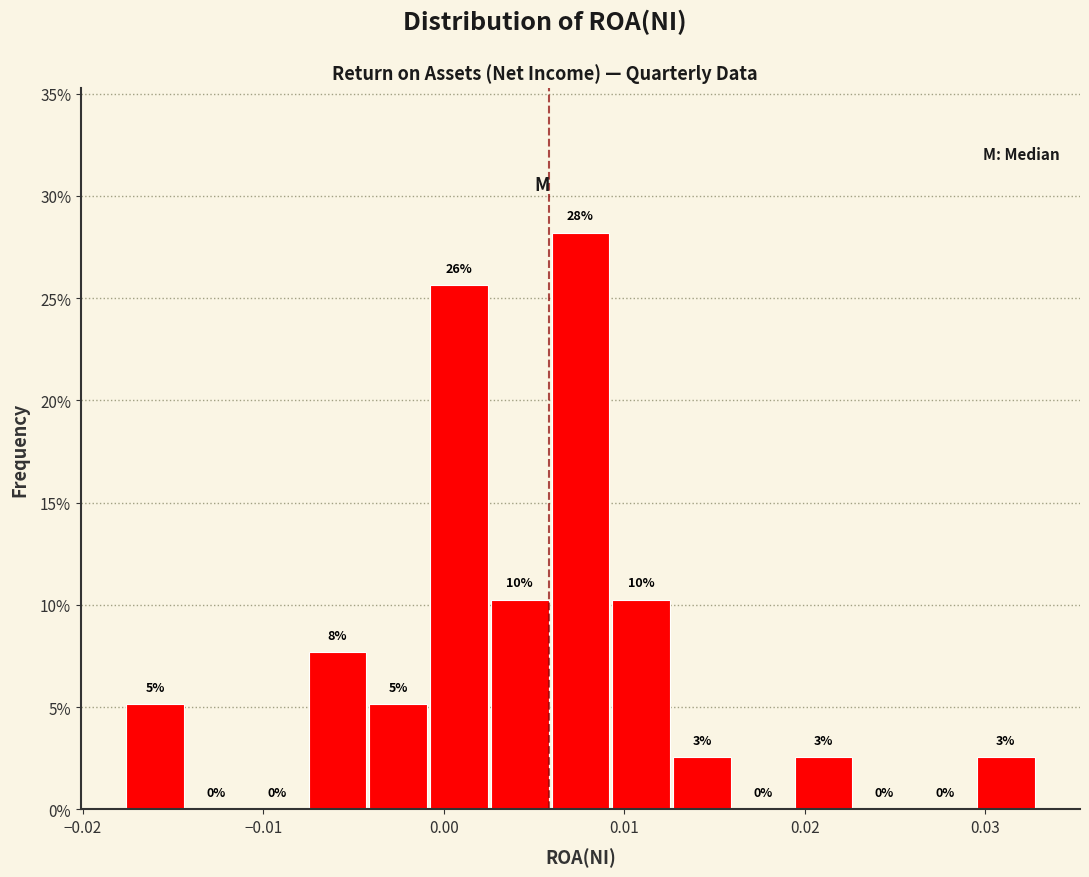

Around what value on the x-axis is the tallest bar? Give the approximate position of its centre, as read against the axis.

0.008